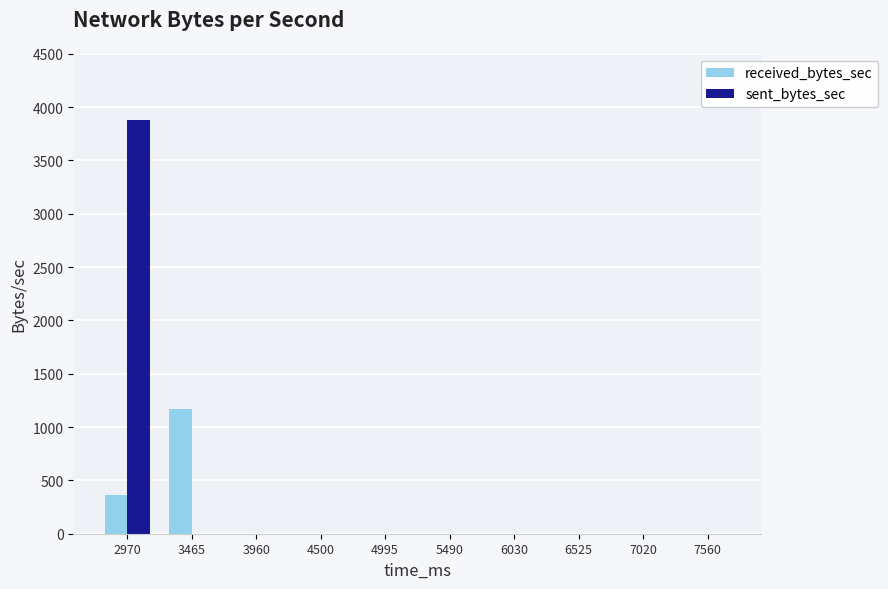

How many data points in received_bytes_sec are above 0?

2